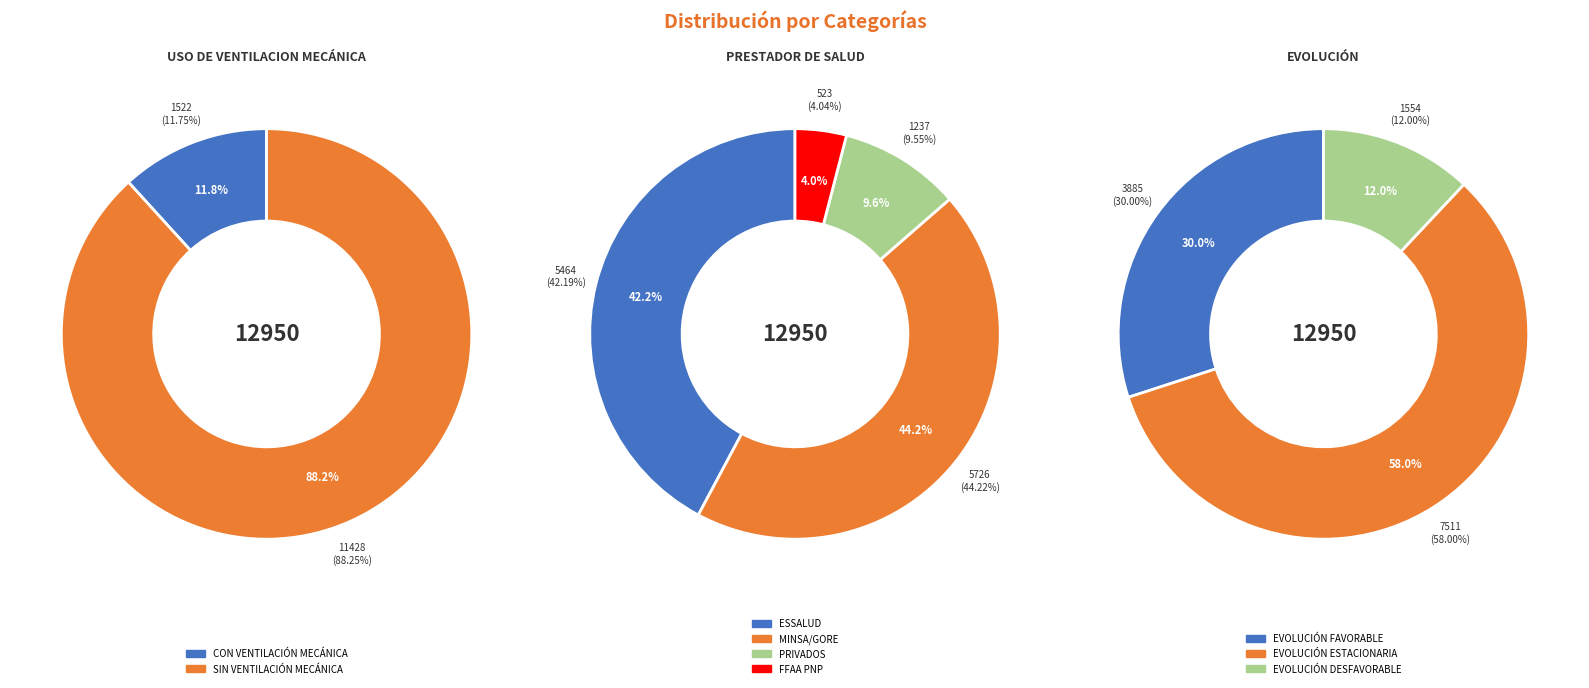

What is the ratio of the value at CON VENTILACIÓN MECÁNICA to the value at SIN VENTILACIÓN MECÁNICA?

0.1